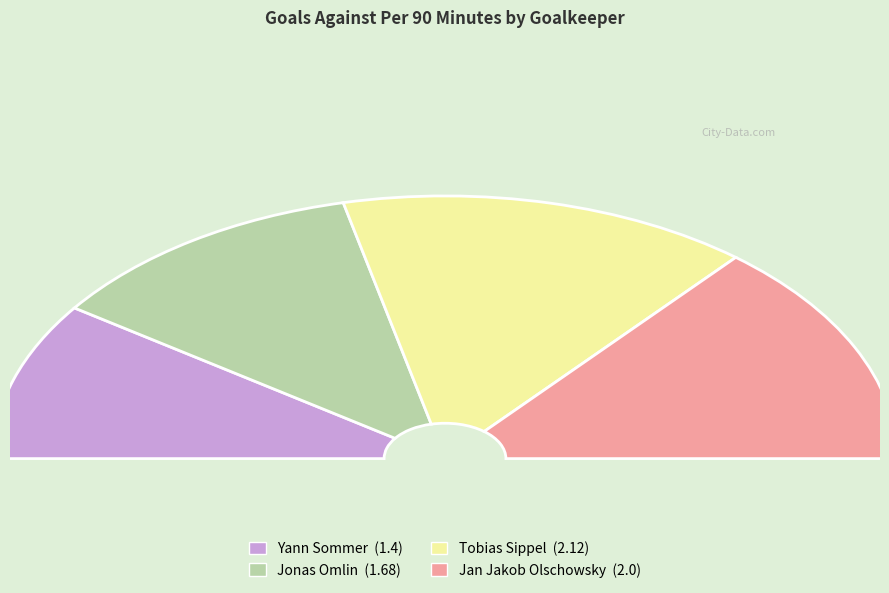

Rank the categories by value from highest to lowest.

Tobias Sippel, Jan Jakob Olschowsky, Jonas Omlin, Yann Sommer